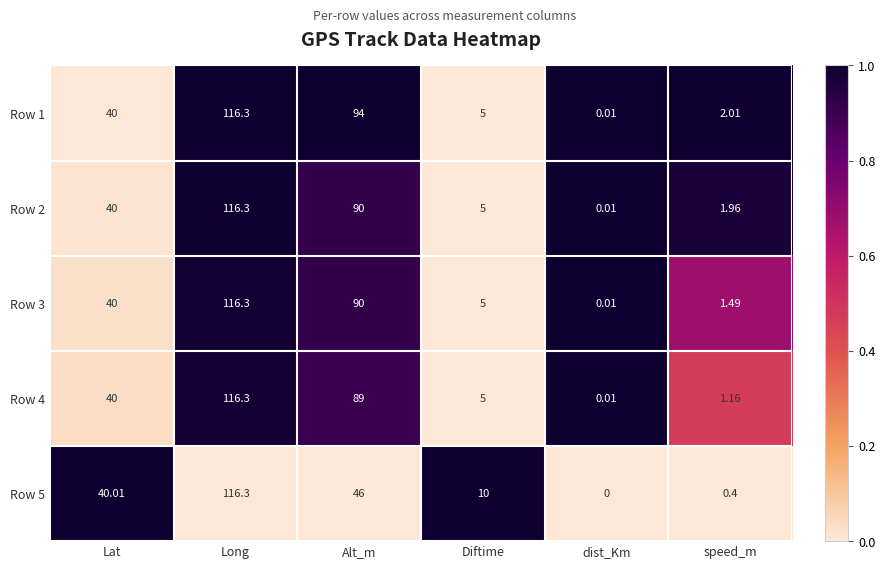

How many values in the Row 5 series exceed 40?

3